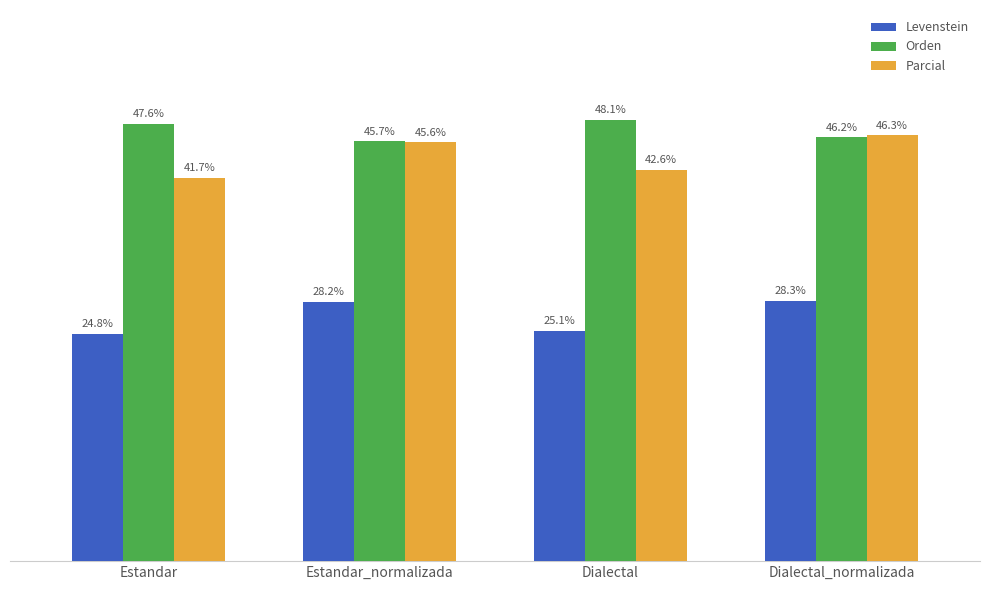

Which series has the largest total across all categories?

Orden